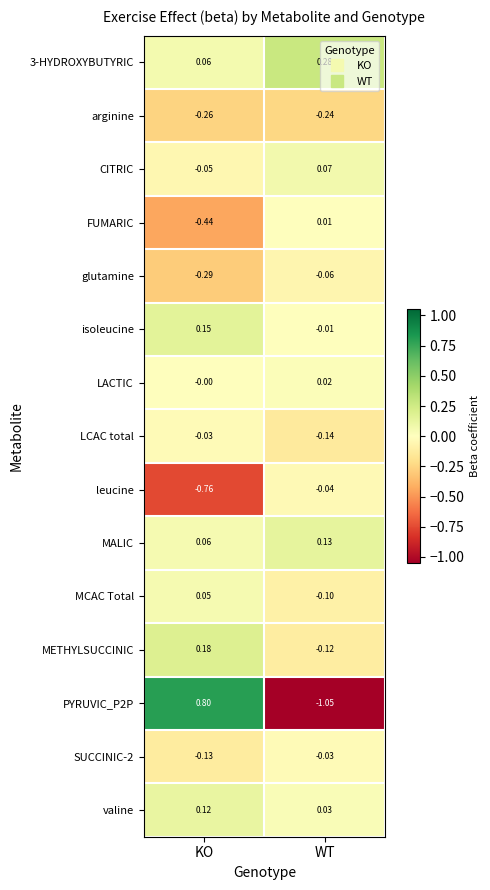

Rank the categories by CITRIC value from highest to lowest.

WT, KO